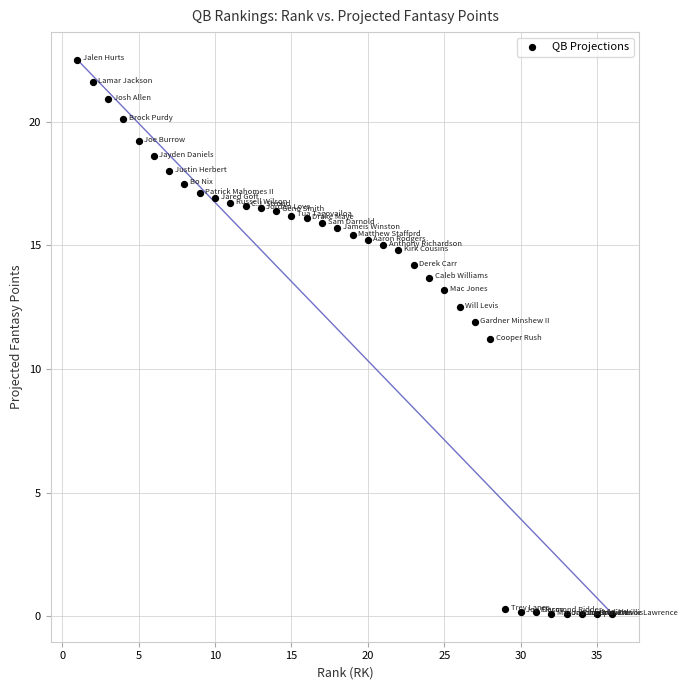

Count the number of points in this scatter plot.

36